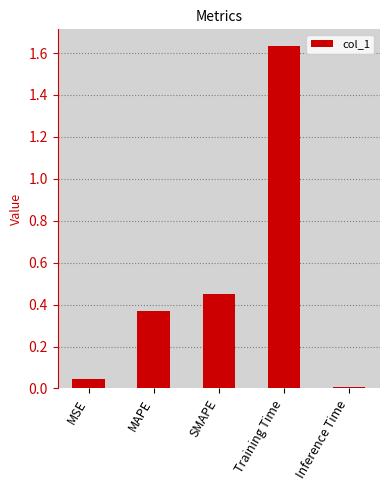

Are the bars horizontal?

No